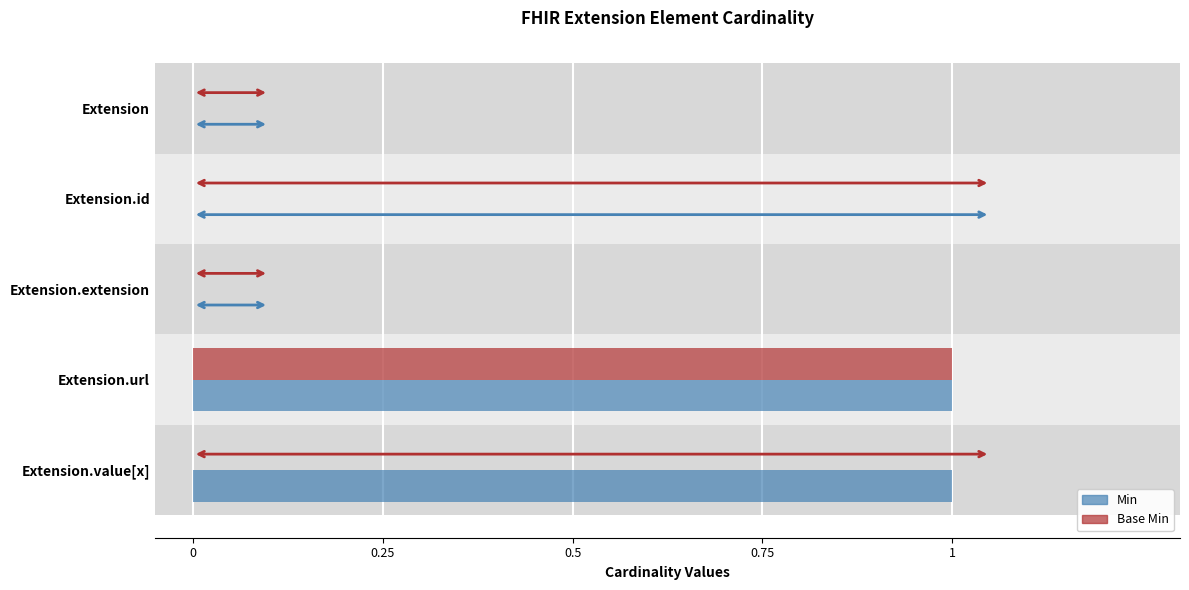

Which category has the highest value in the Base Min series?

Extension.url